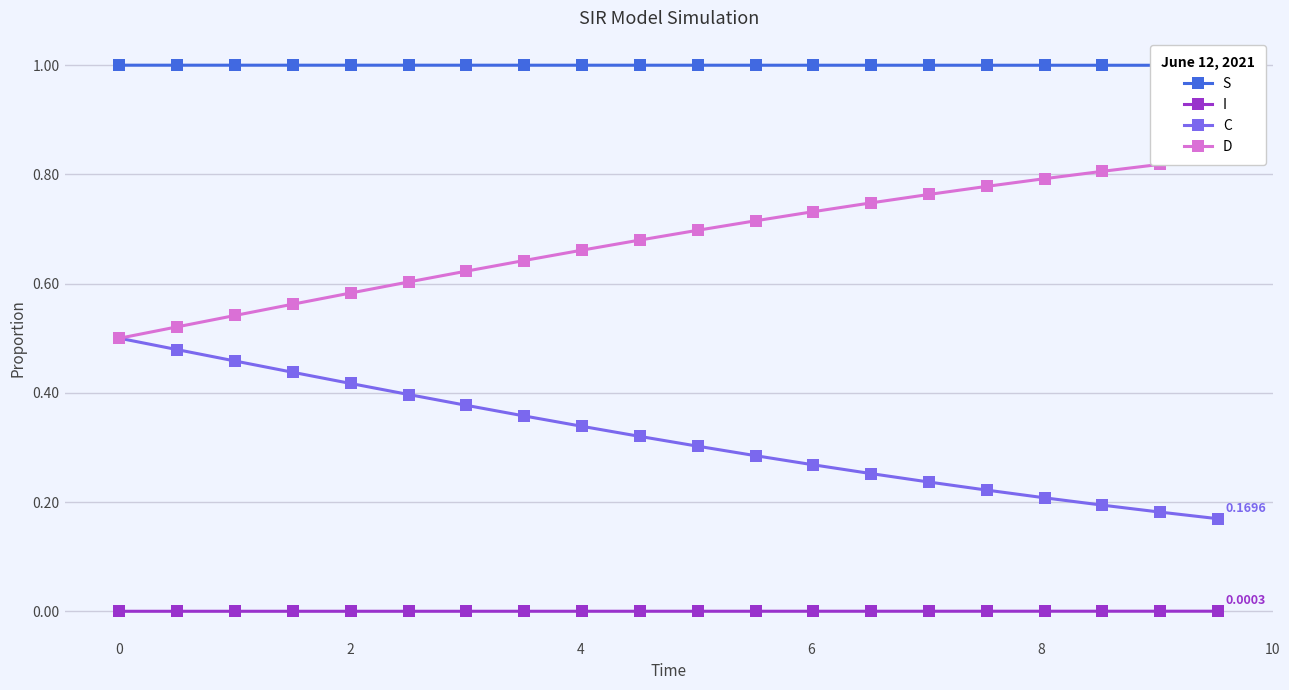

List the series in order of their peak value, highest first.

S, D, C, I